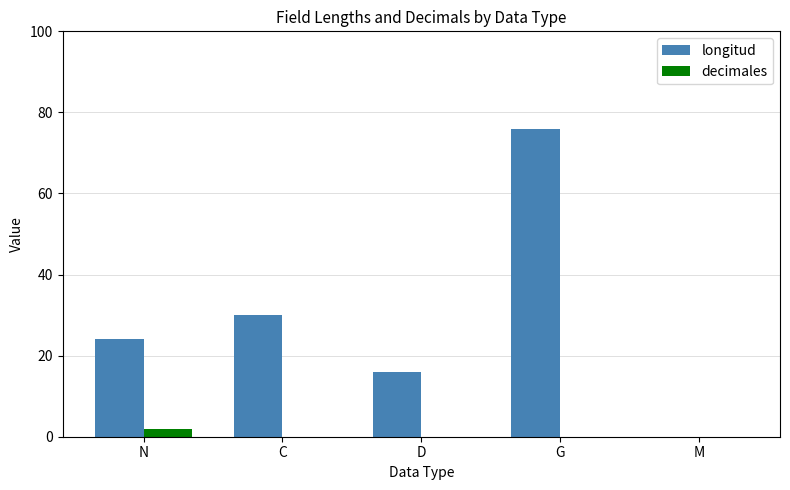

What is the greatest value displayed?

76